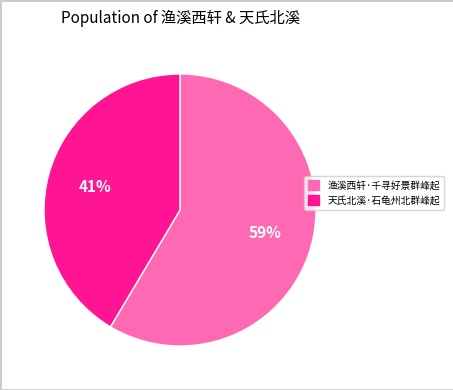

Approximately how many times larger is the value at 天氏北溪·石龟州北群峰起 compared to 渔溪西轩·千寻好景群峰起?

0.7